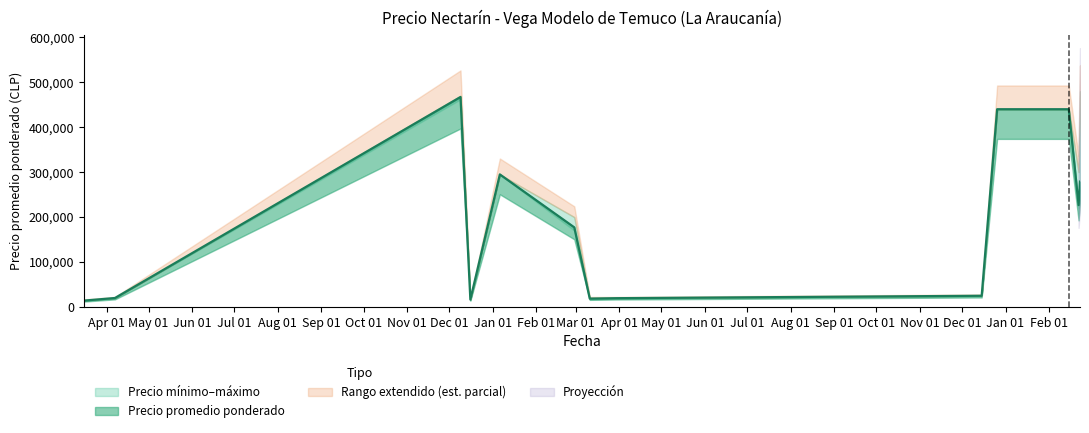

The Precio promedio ponderado series shows 5321 at 2022-12-15. True or false?

False